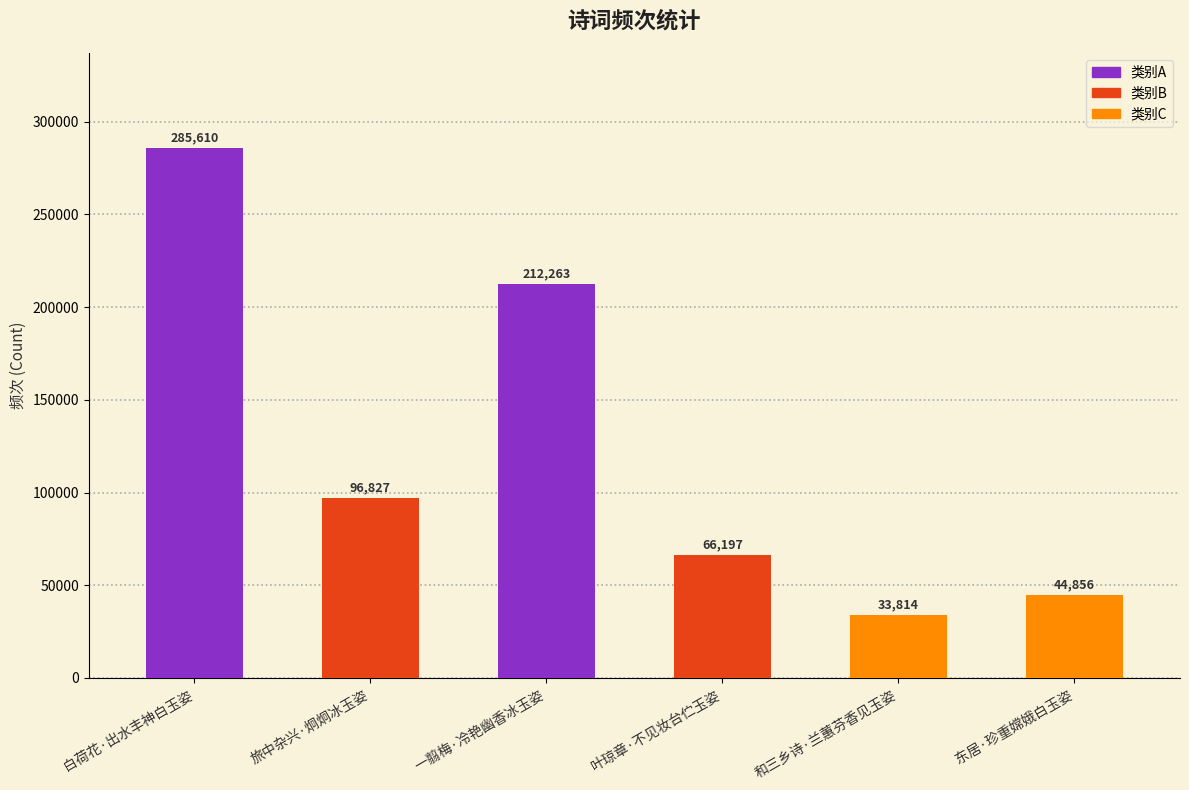

At which label does the data first exceed 96827?

白荷花·出水丰神白玉姿